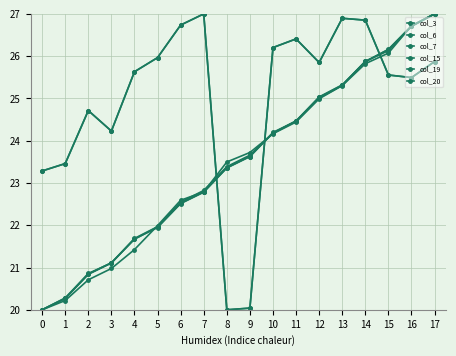

What is the total value across all series at 9?

134.7